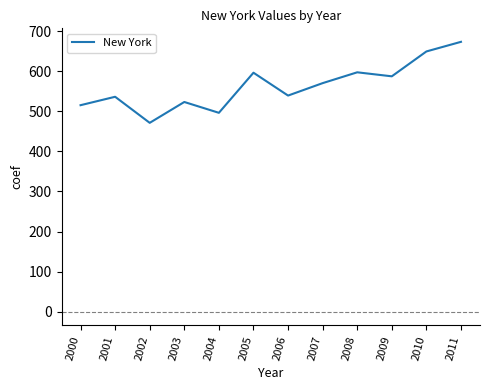

True or false: there are more than 2 points higher than both neighbors.

True